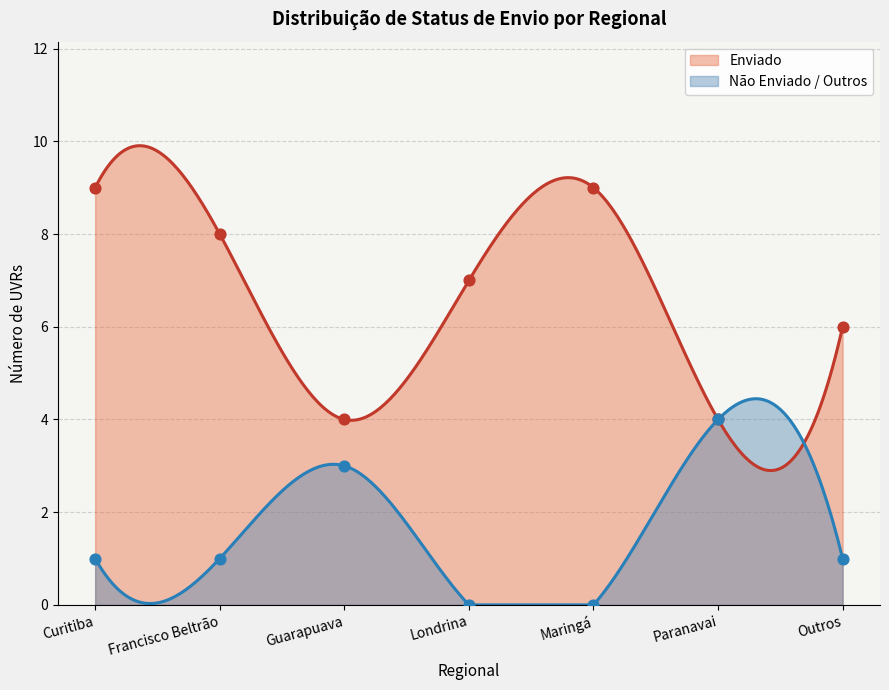

What is the minimum value for Enviado?

2.9